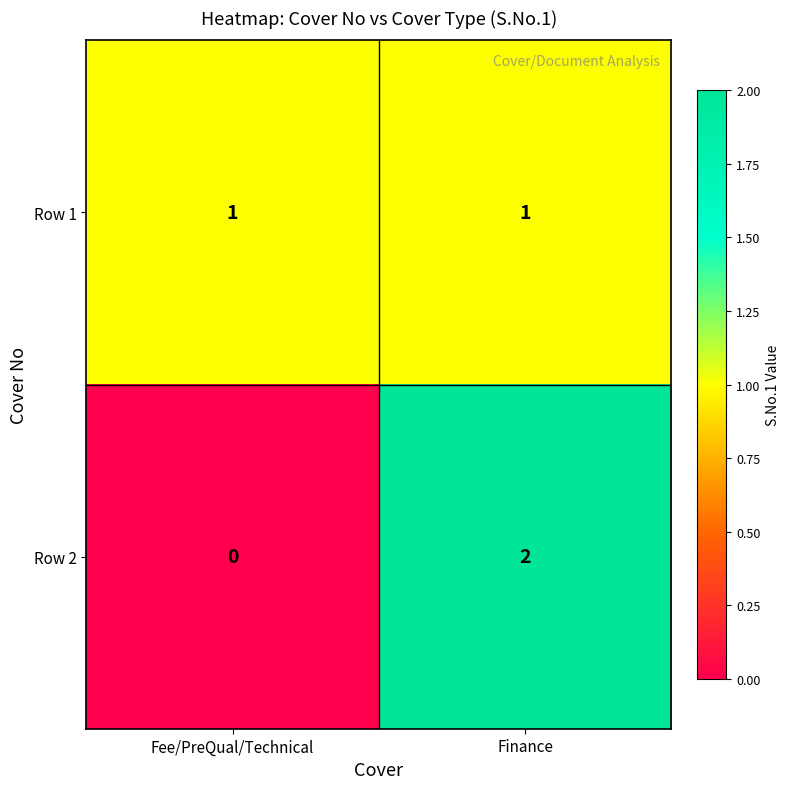

Rank the series at Fee/PreQual/Technical from highest to lowest value.

Row 1, Row 2